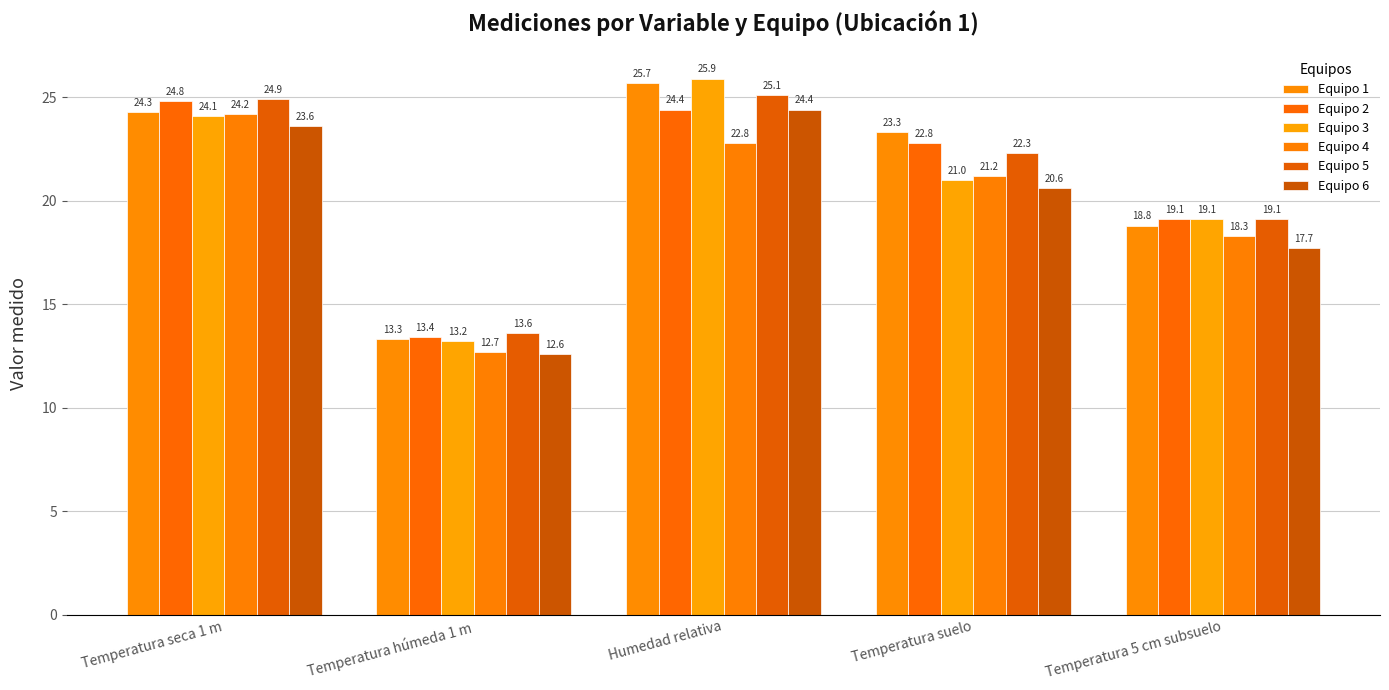

What is the smallest value displayed?

12.6